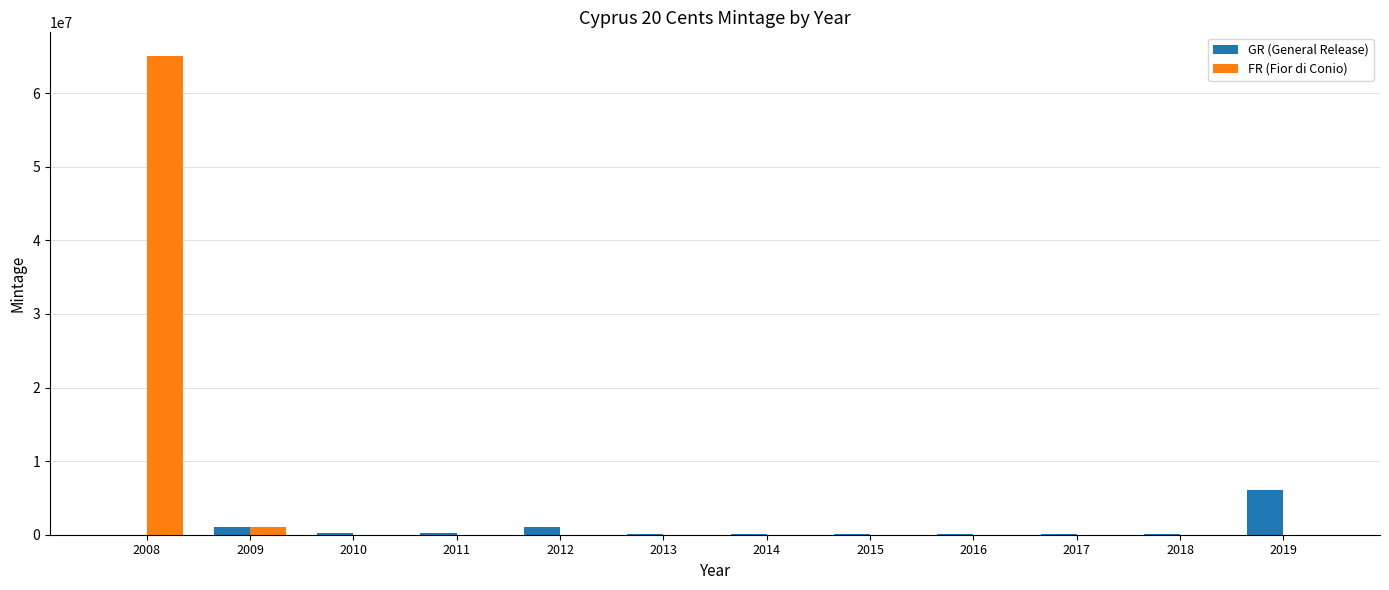

Which series has the largest total across all categories?

FR (Fior di Conio)